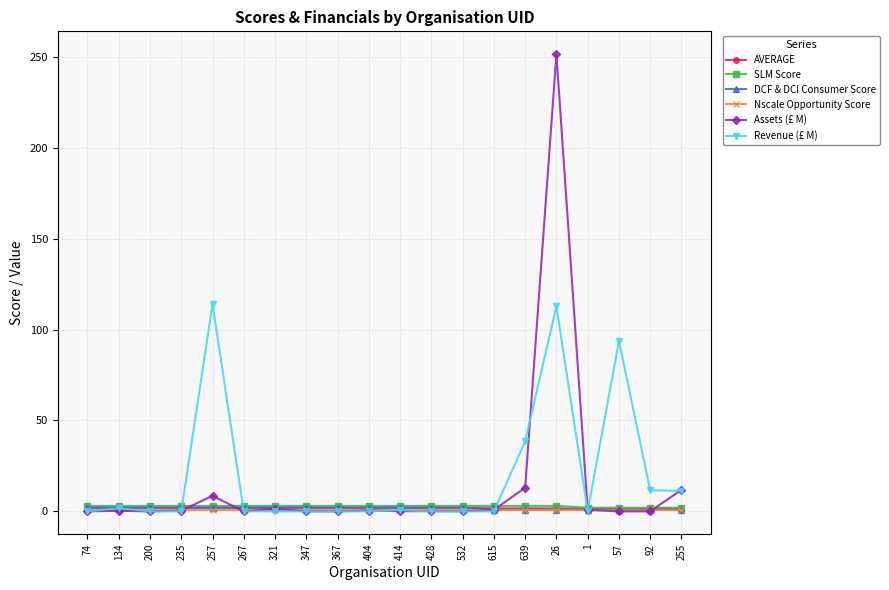

Which series has the widest spread of values?

Assets (£ M)